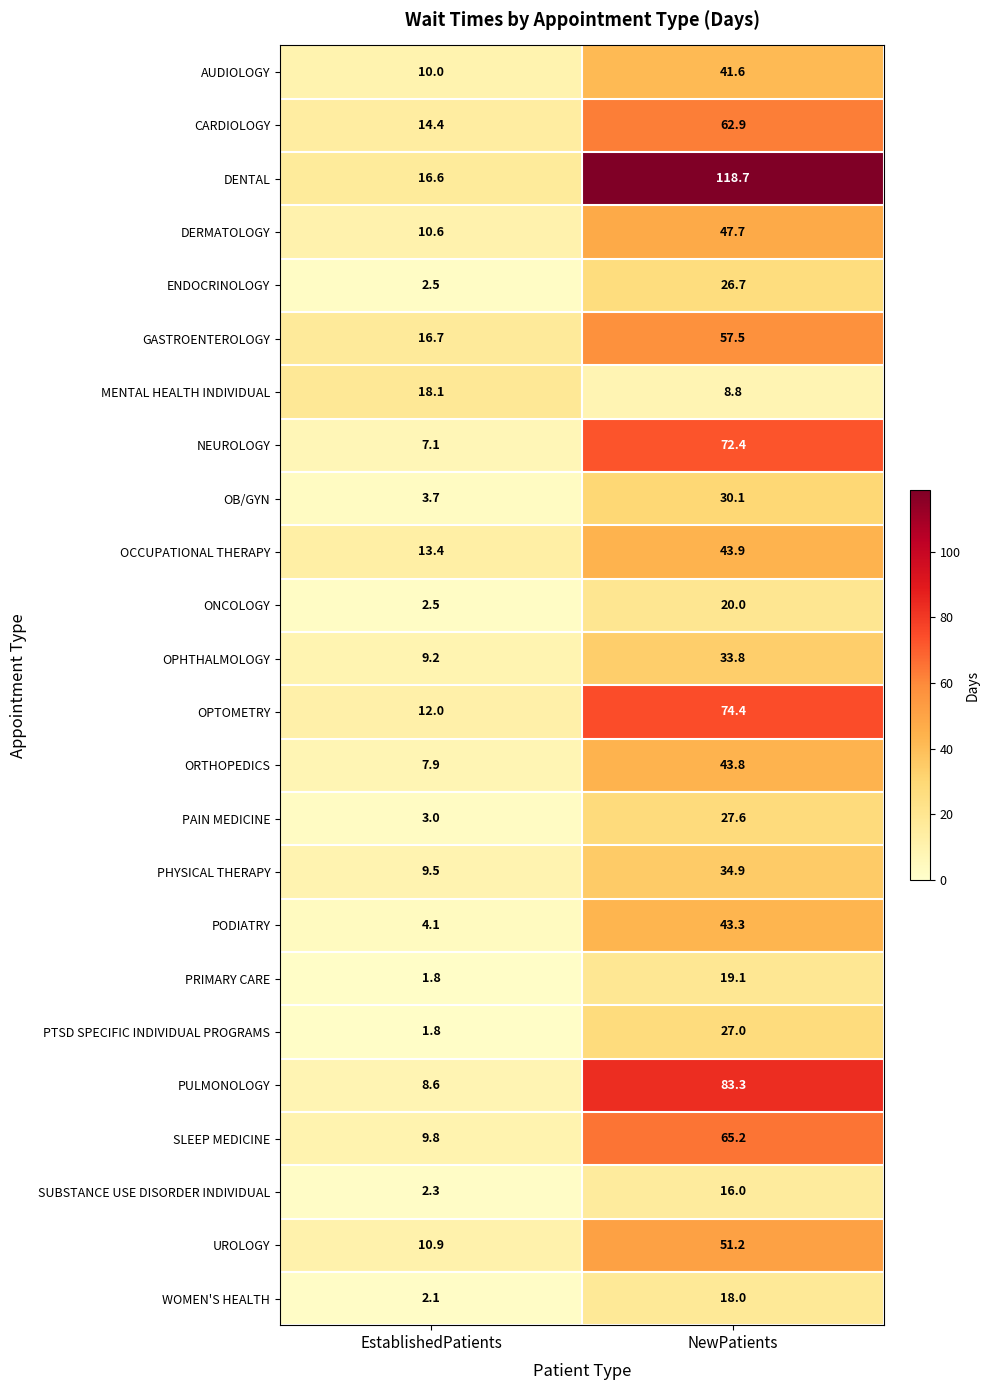

What is the difference between the CARDIOLOGY values at EstablishedPatients and NewPatients?

48.5